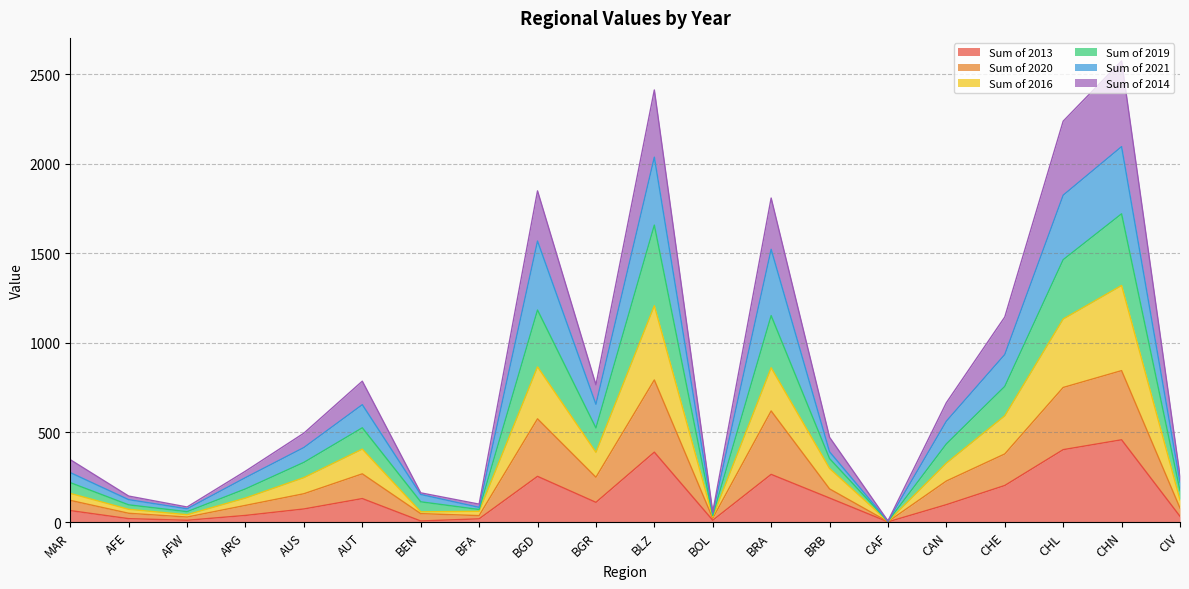

What is the value of the Sum of 2013 point at the 1st from the left?

64